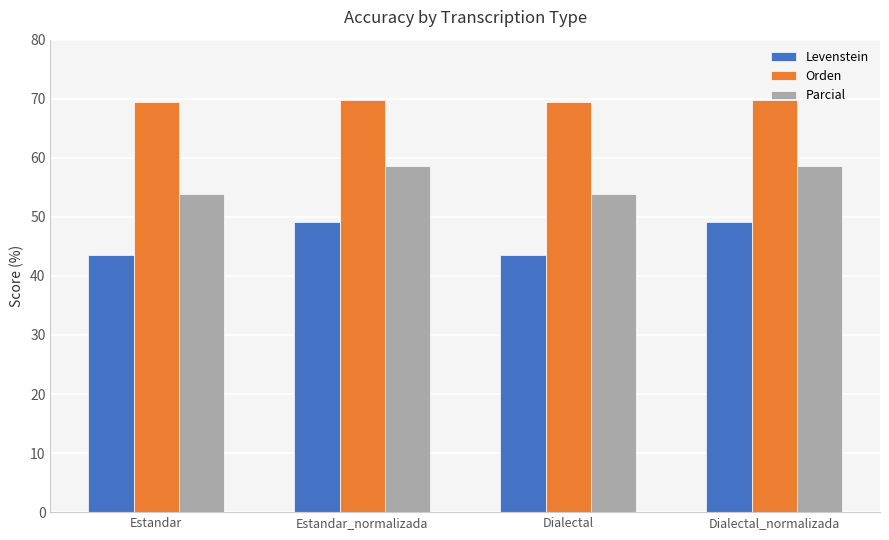

Is it true that Parcial equals 58.7 at Dialectal_normalizada?

True